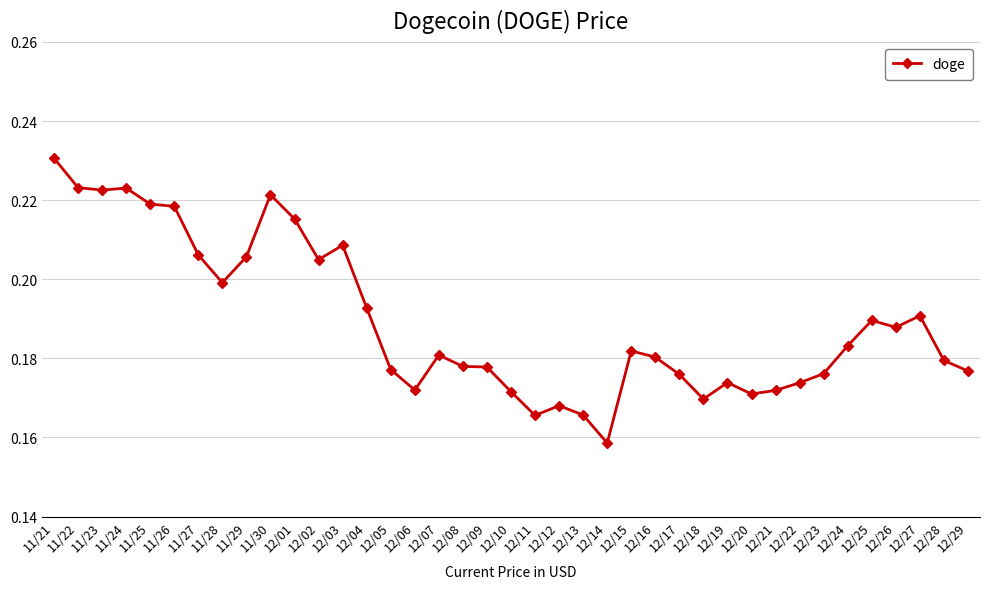

How many series are shown in this chart?

1